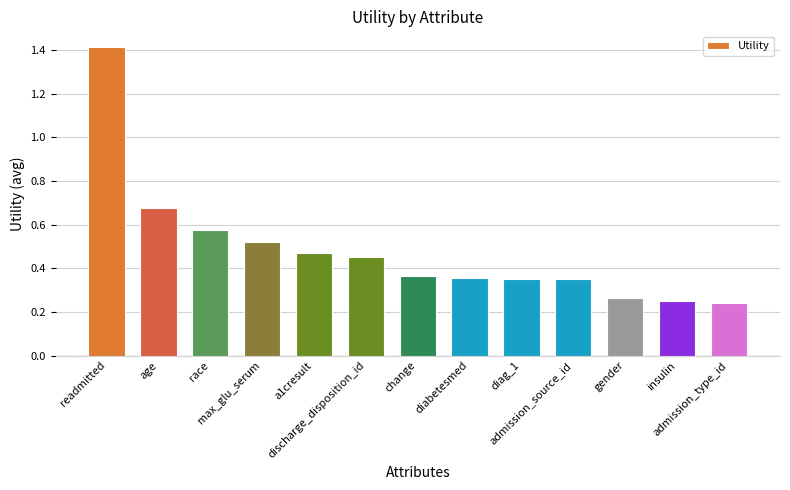

What is the difference between the maximum and minimum values?

1.2